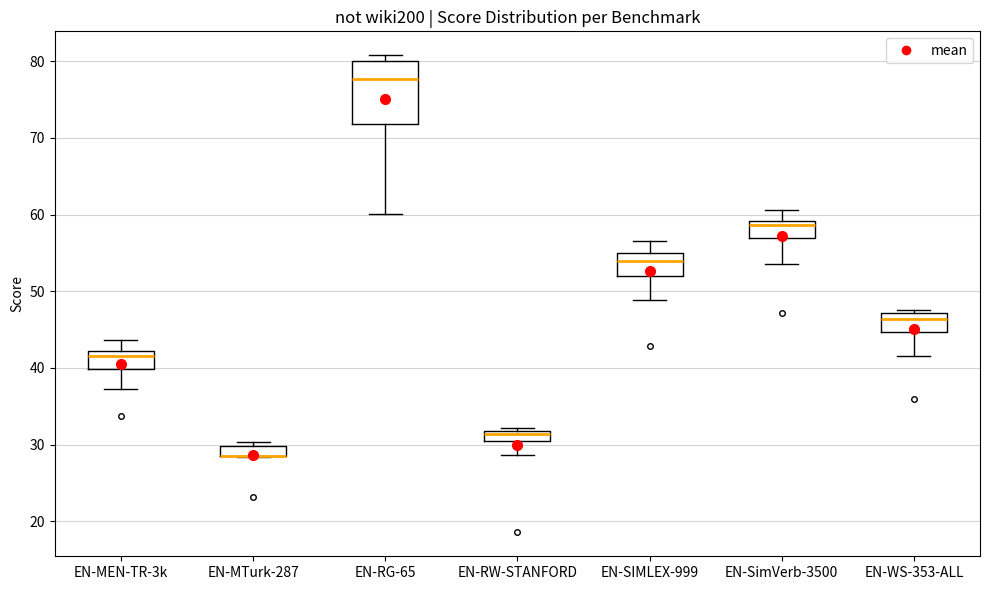

Where is the lower edge of the box for EN-SimVerb-3500 on the y-axis? The values are not printed on the chart, so give them approximately, as read against the axis.

57